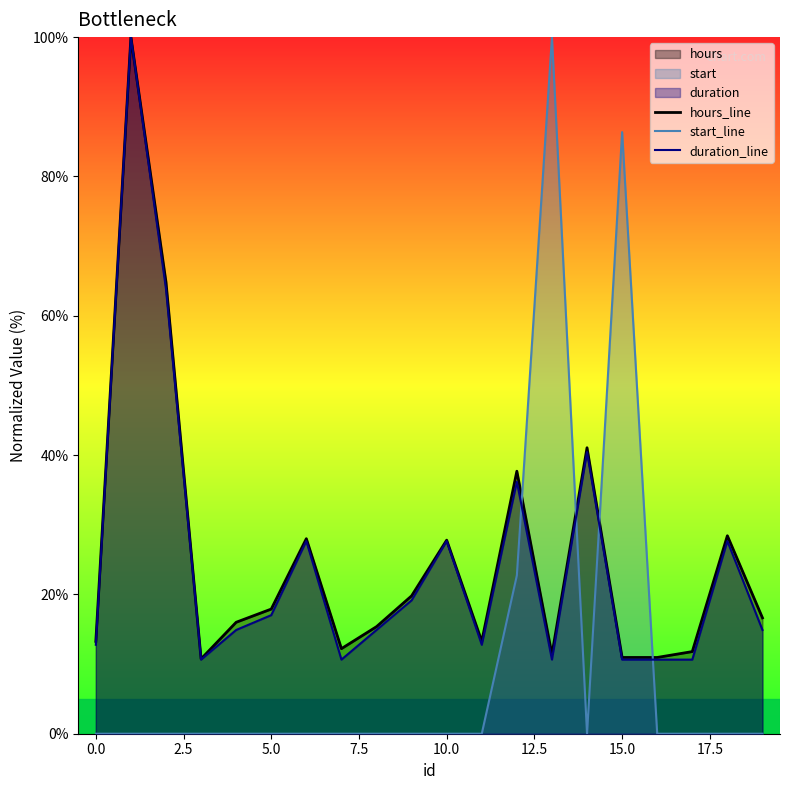

Which series has the largest range (max minus min)?

start_line